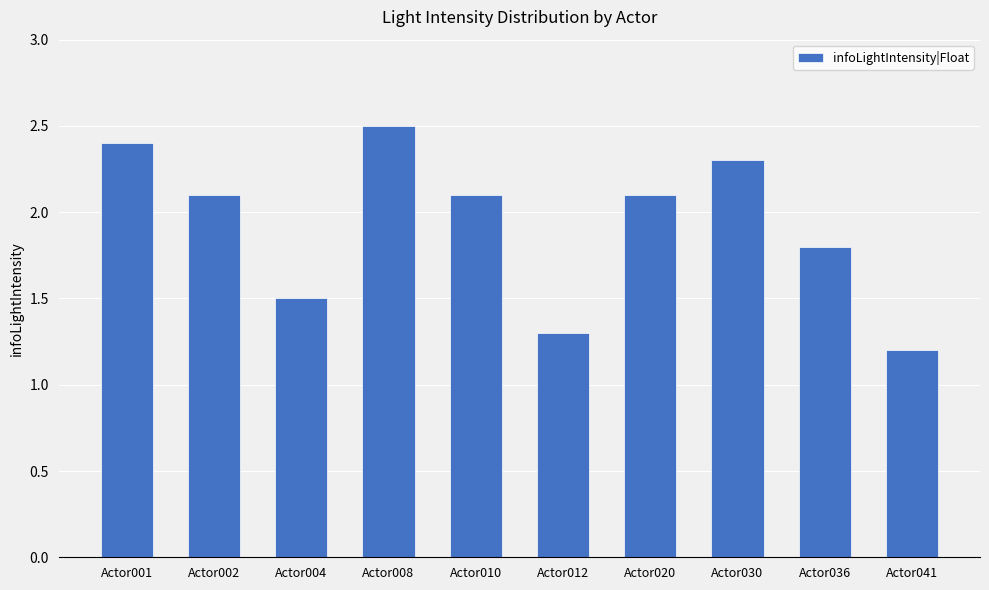

Count the number of categories in the chart.

10